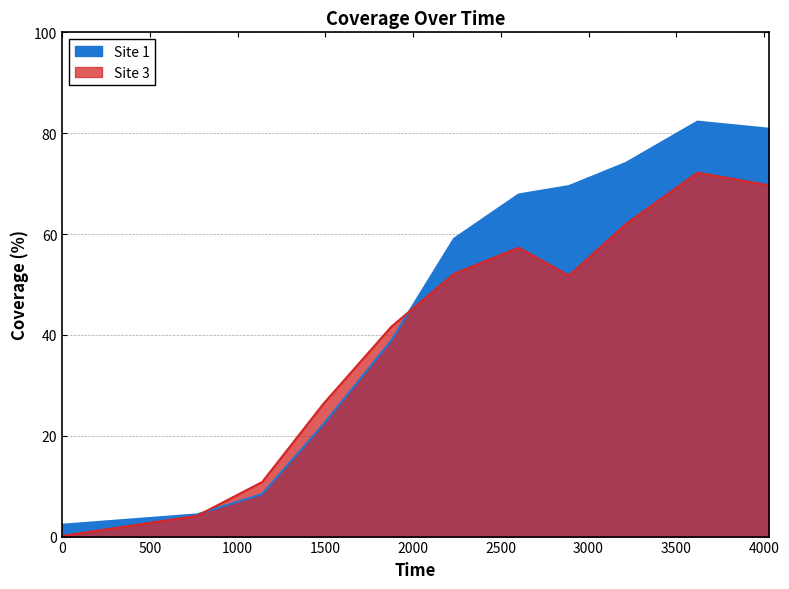

What is the value of the Site 1 point at the 8th from the left?

69.5